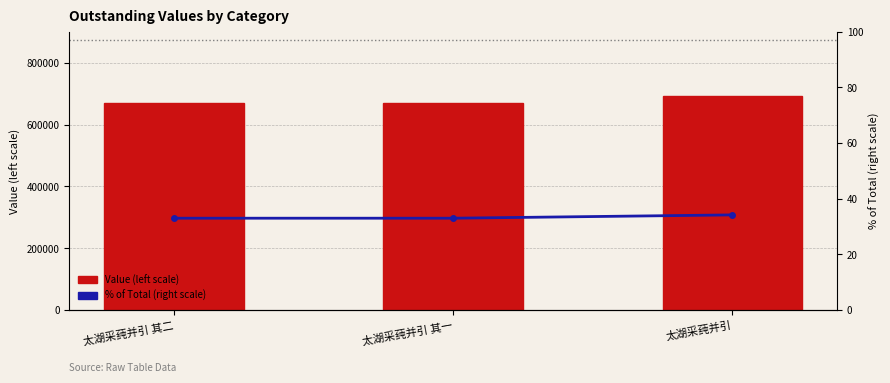

Rank the series at 太湖采莼并引 from lowest to highest value.

% of Total (right scale), Value (left scale)